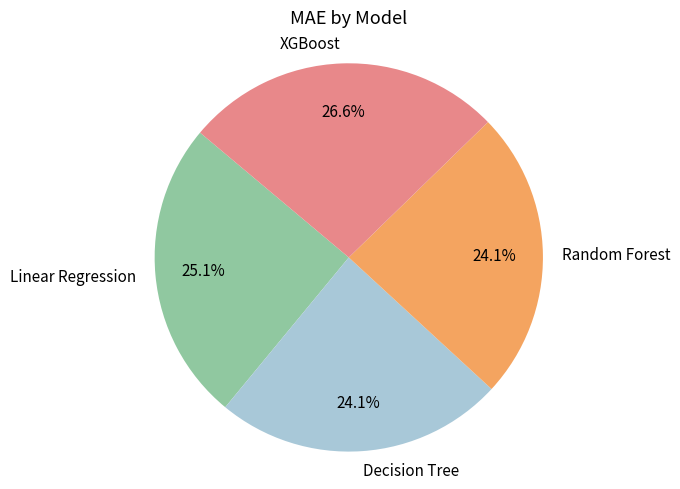

Which slice is the largest?

XGBoost